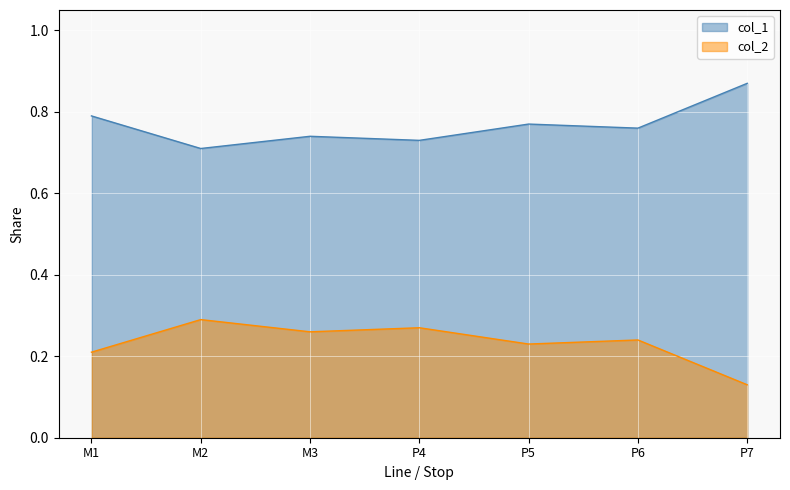

What is the total value across all series at M2?

1.0